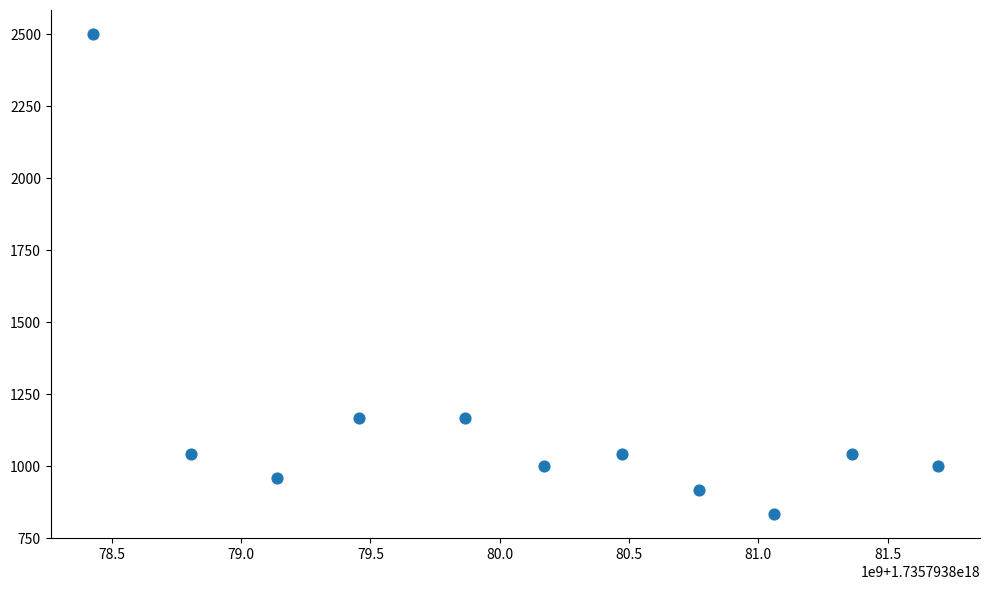

What is the average X value?

1735793880111830784